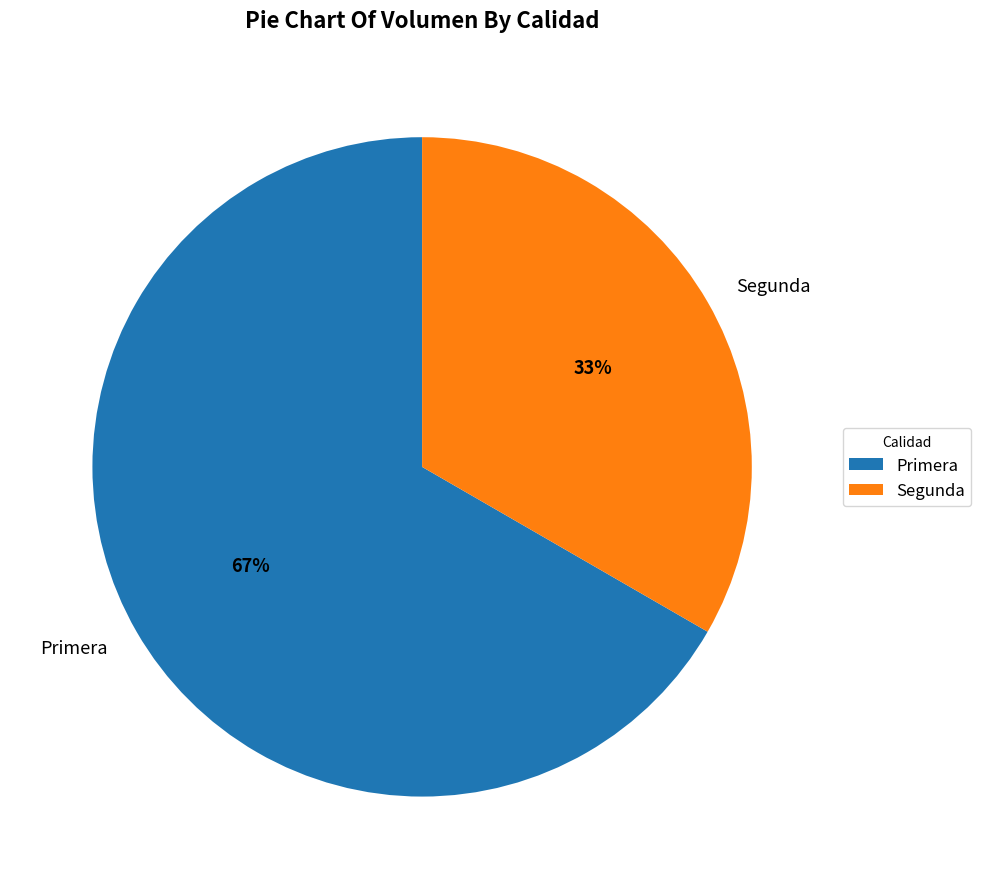

Which category has the smallest portion of the pie?

Segunda